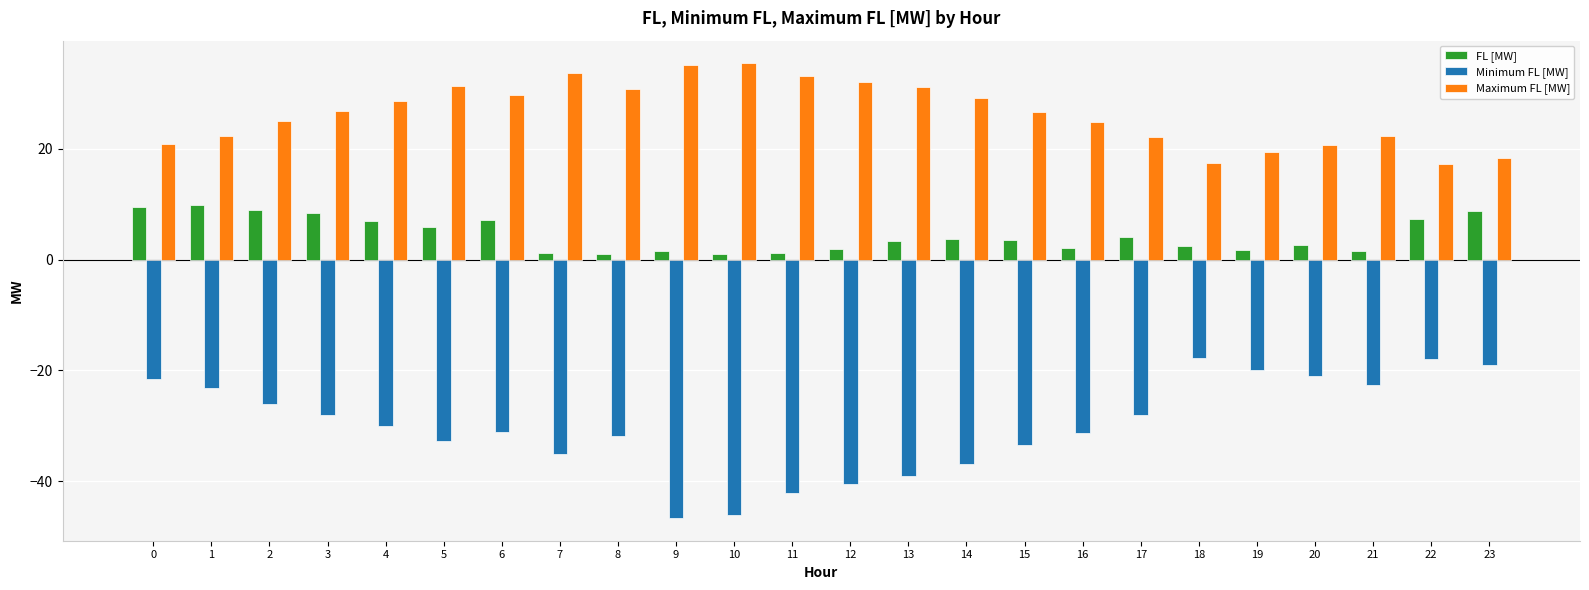

At 19, list the series in order from smallest to largest.

Minimum FL [MW], FL [MW], Maximum FL [MW]